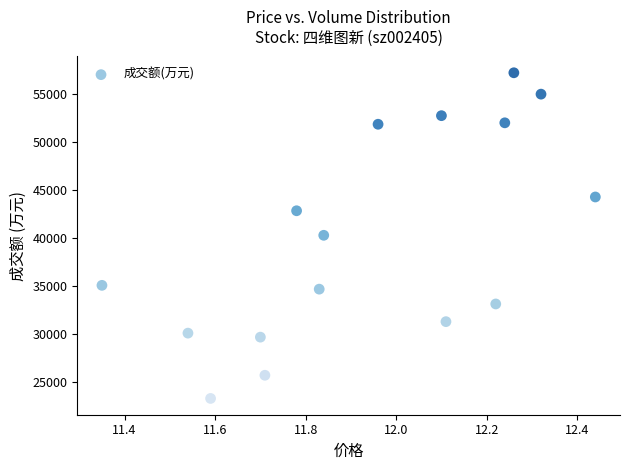

What is the range of Y values (max minus min)?

33845